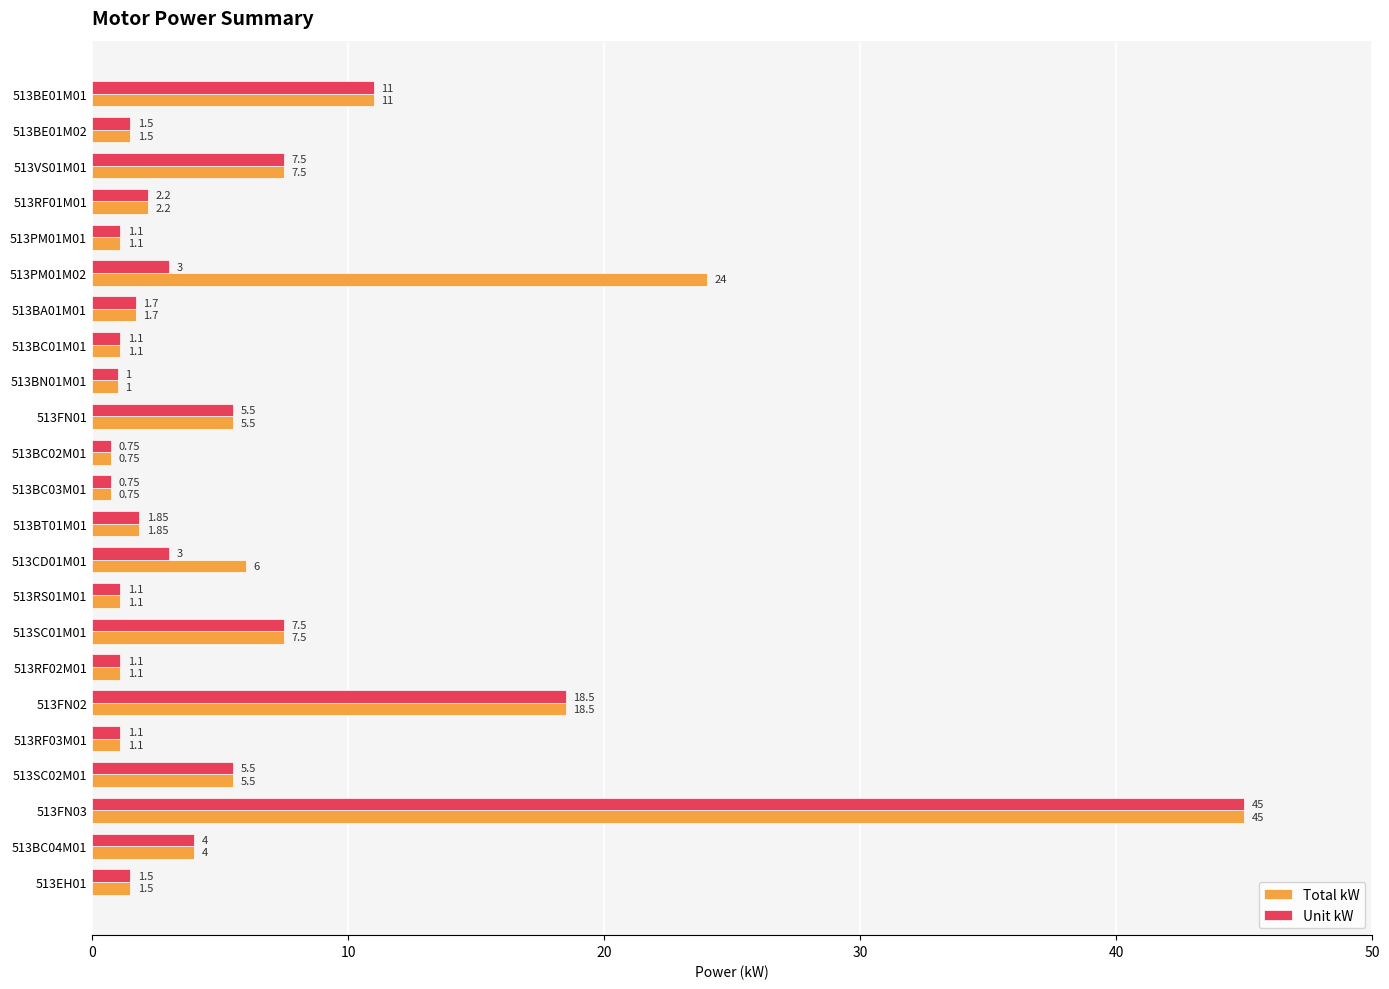

What is the total value across all series at 513EH01?

3.0